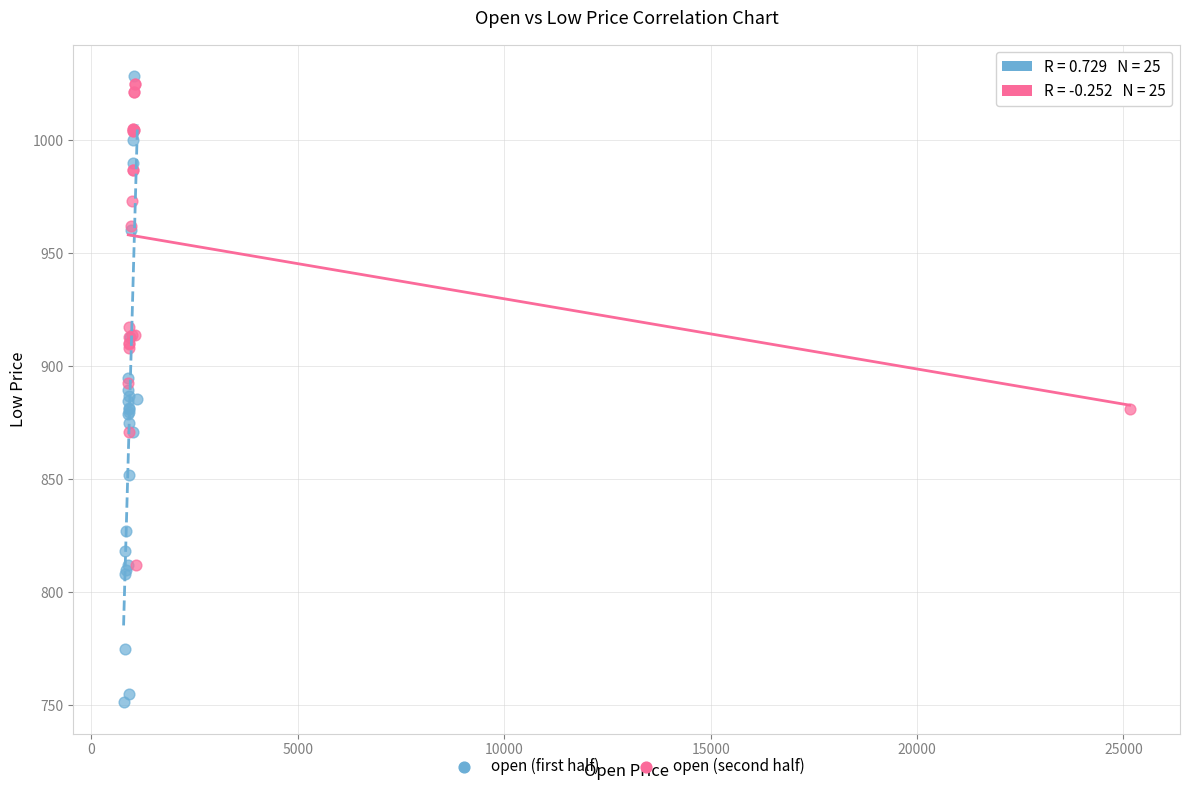

Which series contains the highest Y value?

open (first half)